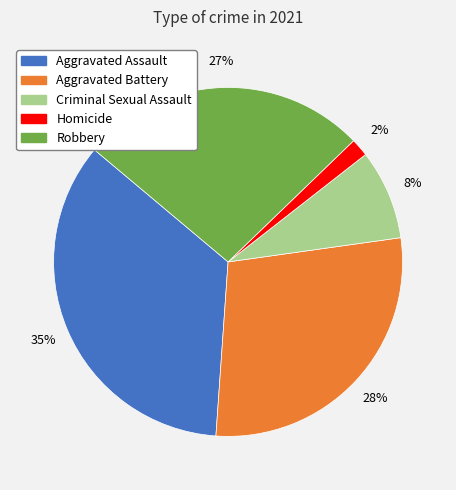

To the nearest percent, what portion does Aggravated Battery represent?

28%